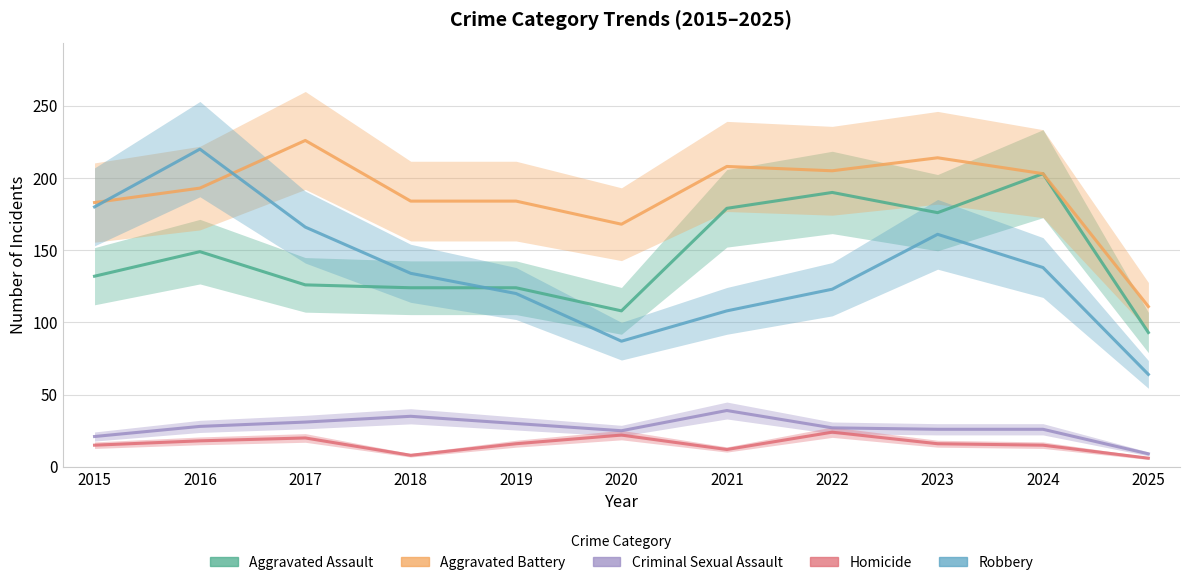

The value of Robbery at 2018 is 76. True or false?

False